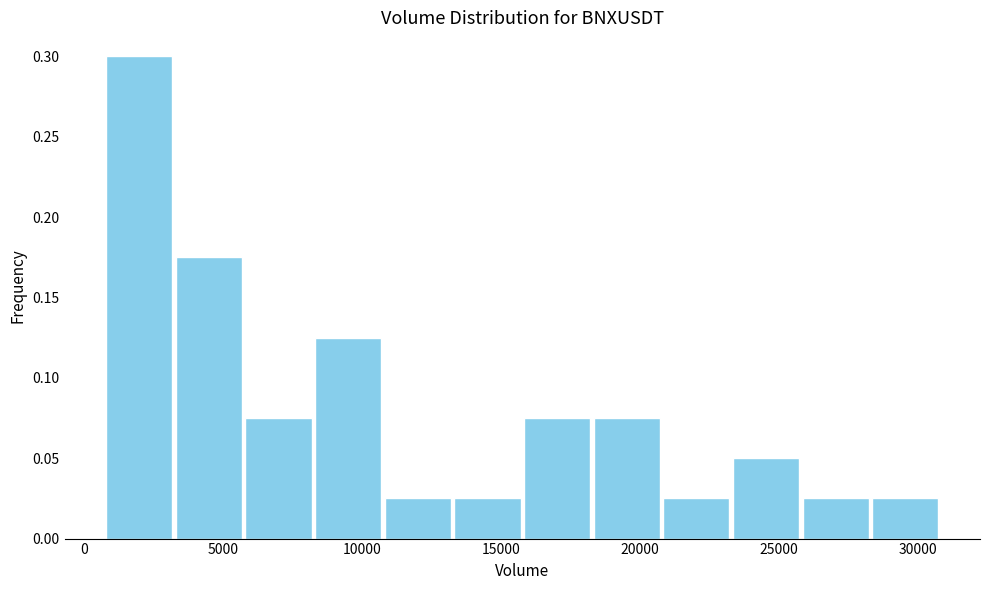

What is the height of the bar covering 5500 to 8500 on the x-axis? Neither the bar edges nor the heights are printed on the chart, so give them approximately, as read against the axes.

0.075